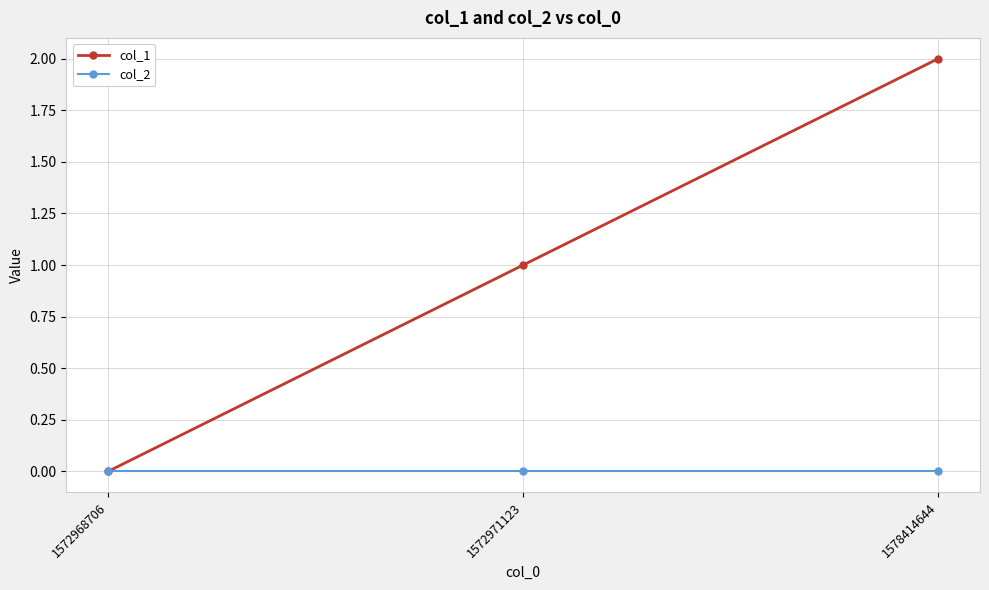

Rank the series by their average value, from highest to lowest.

col_1, col_2